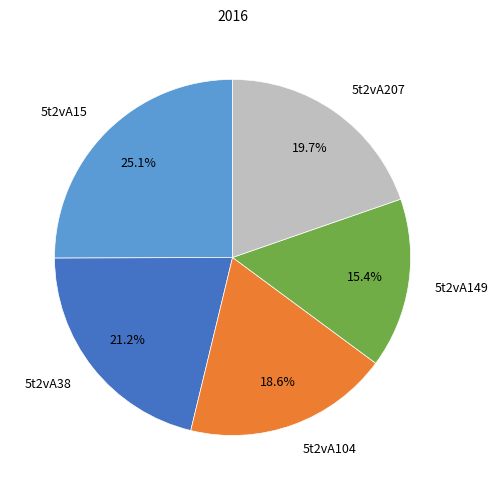

To the nearest percent, what is the combined percentage of 5t2vA149 and 5t2vA38?

37%